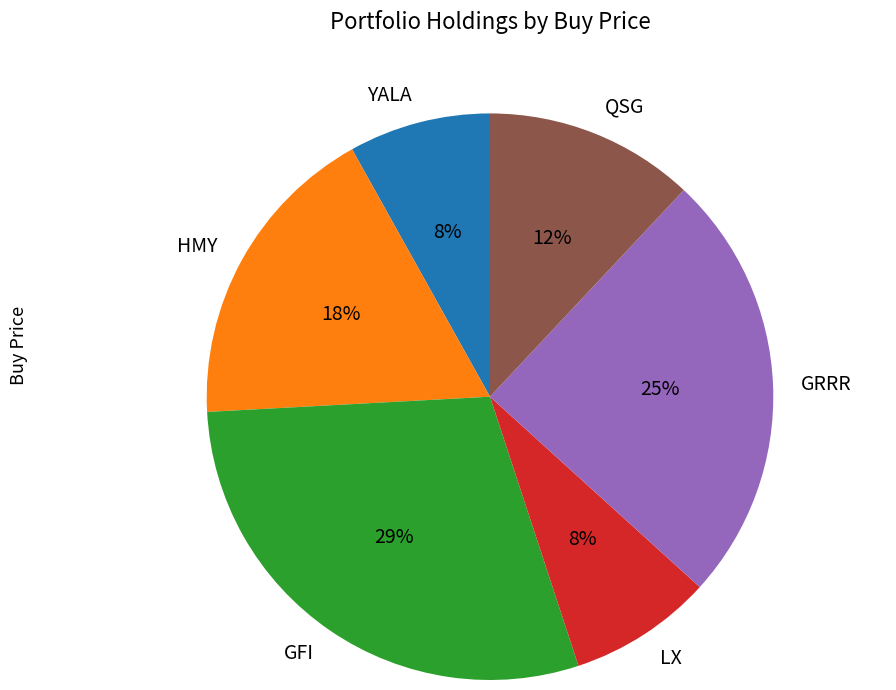

To the nearest percent, what is the difference between the GRRR and HMY slice percentages?

7%